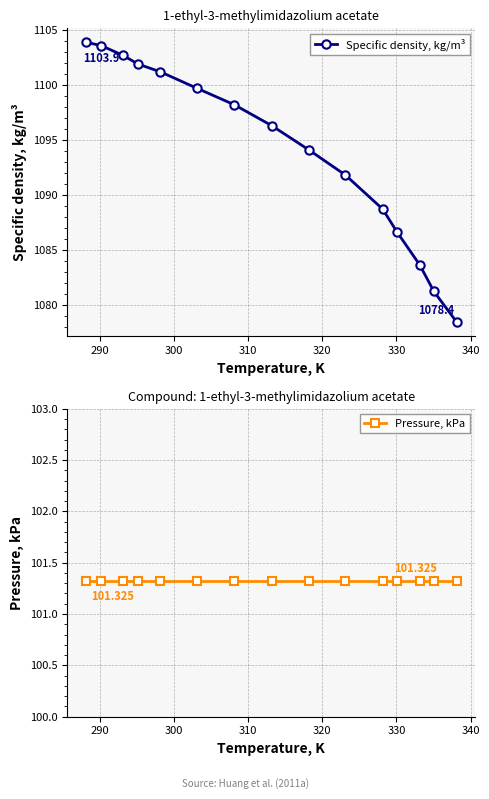

What is the lowest value of the Specific density, kg/m³ series?

1078.4